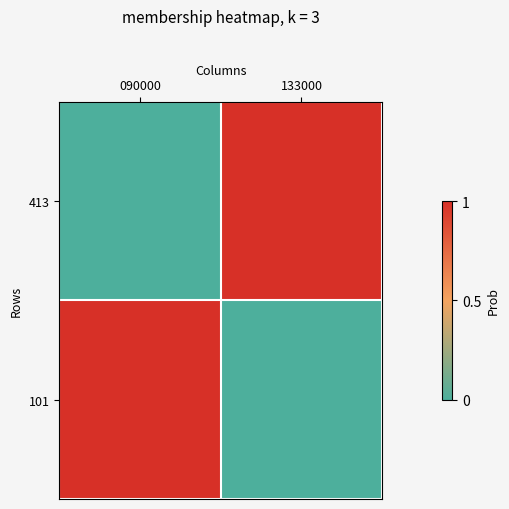

Reading left to right, transcribe all the data shown in this chart.

413: 090000=0	133000=1
101: 090000=1	133000=0